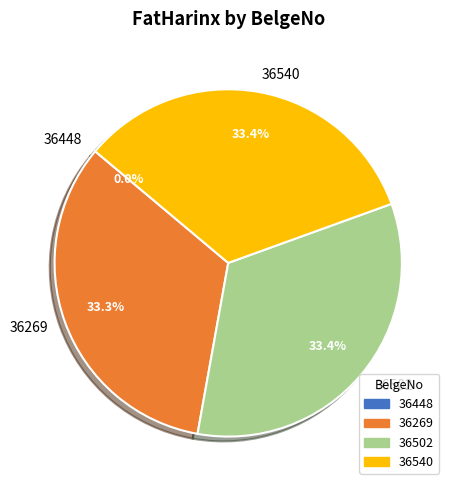

Does 36502 represent more than half of the total?

No